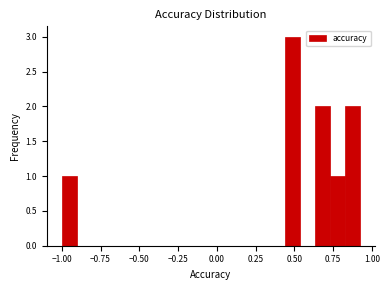

Read against the x-axis, roughly where is the centre of the tallest bar?

0.50